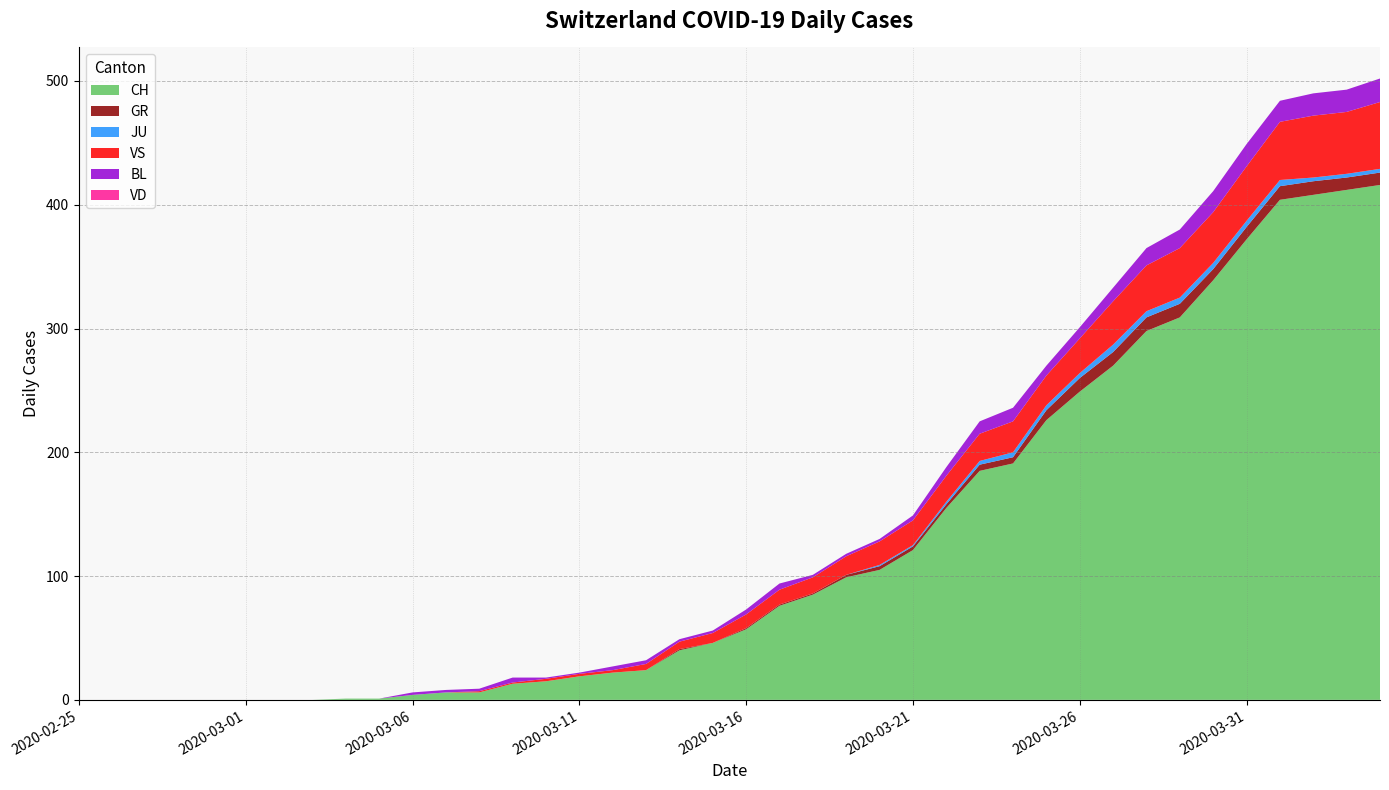

Reading left to right, what are all the values shown in this chart?

CH: 0	0	0	0	0	0	0	0	1	1	4	6	6	13	15	19	22	24	40	46	57	76	85	99	105	121	155	185	191	226	249	270	298	309	339	372	404	408	412	416
GR: 0	0	0	0	0	0	0	0	0	0	0	0	0	0	0	0	0	0	1	0	1	1	1	2	3	3	3	5	5	8	11	11	11	11	9	10	11	11	10	10
JU: 0	0	0	0	0	0	0	0	0	0	0	0	0	0	0	0	0	0	0	0	0	0	0	0	1	1	2	3	4	4	4	6	5	5	5	5	5	3	3	3
VS: 0	0	0	0	0	0	0	0	0	0	0	0	1	1	2	2	2	5	6	8	11	12	13	15	19	20	21	22	25	24	28	35	37	40	41	44	47	50	50	54
BL: 0	0	0	0	0	0	0	0	0	0	2	2	2	4	1	1	3	3	2	2	4	5	2	2	2	4	7	10	11	8	9	11	14	15	17	18	17	18	18	19
VD: 0	0	0	0	0	0	0	0	0	0	0	0	0	0	0	0	0	0	0	0	0	0	0	0	0	0	0	0	0	0	0	0	0	0	0	0	0	0	0	0